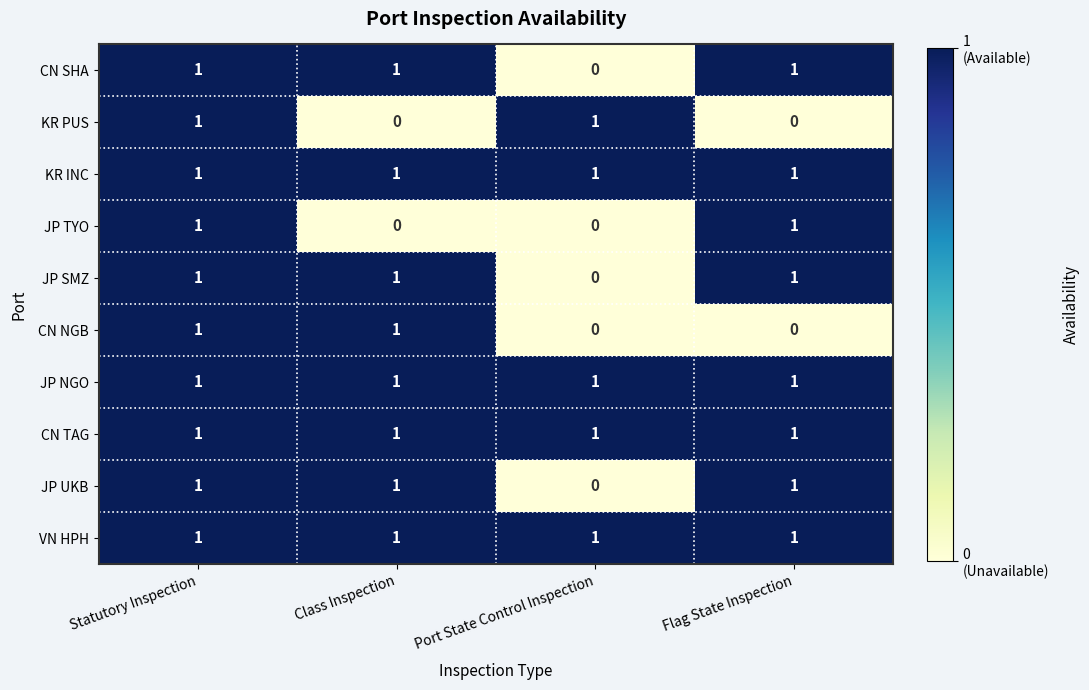

At which category is the sum across all series the highest?

Statutory Inspection